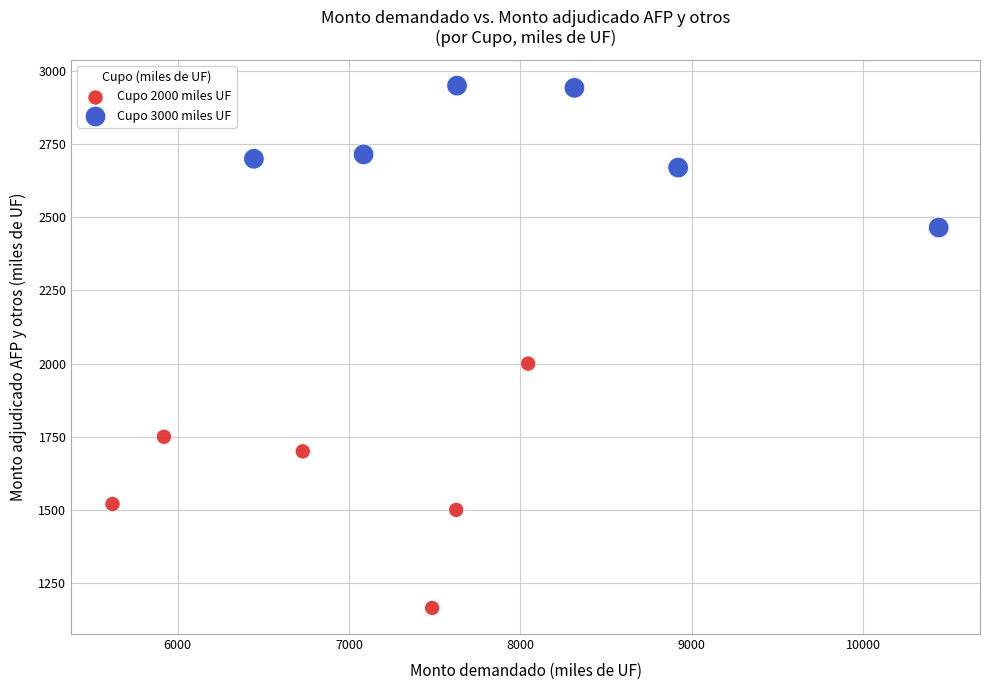

Which series contains the lowest Y value?

Cupo 2000 miles UF